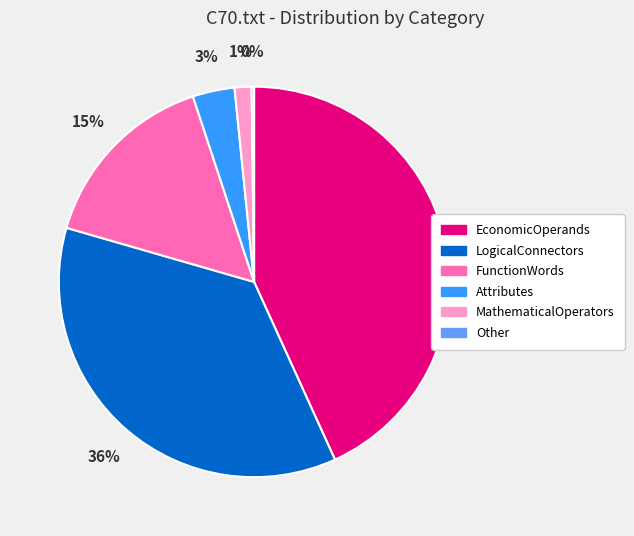

Is it true that MathematicalOperators is 14% of the pie?

False